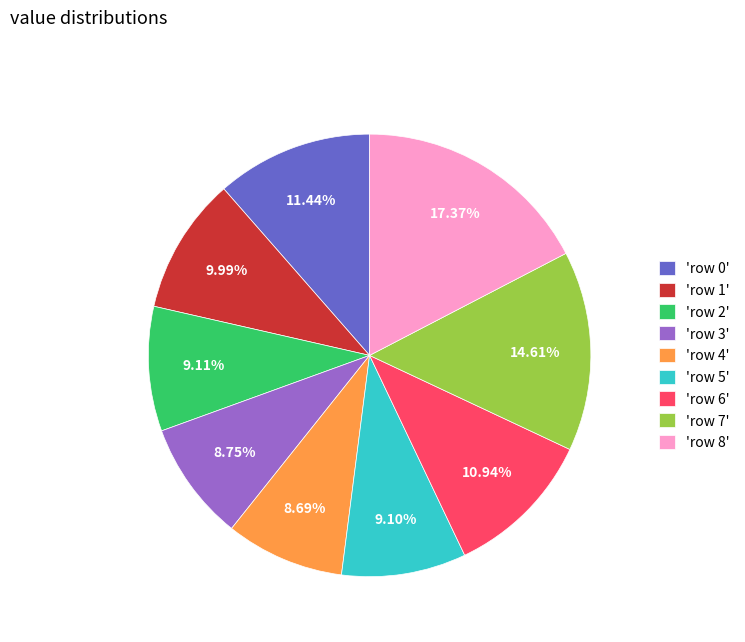

Do 'row 7' and 'row 1' together represent more than half of the pie?

No